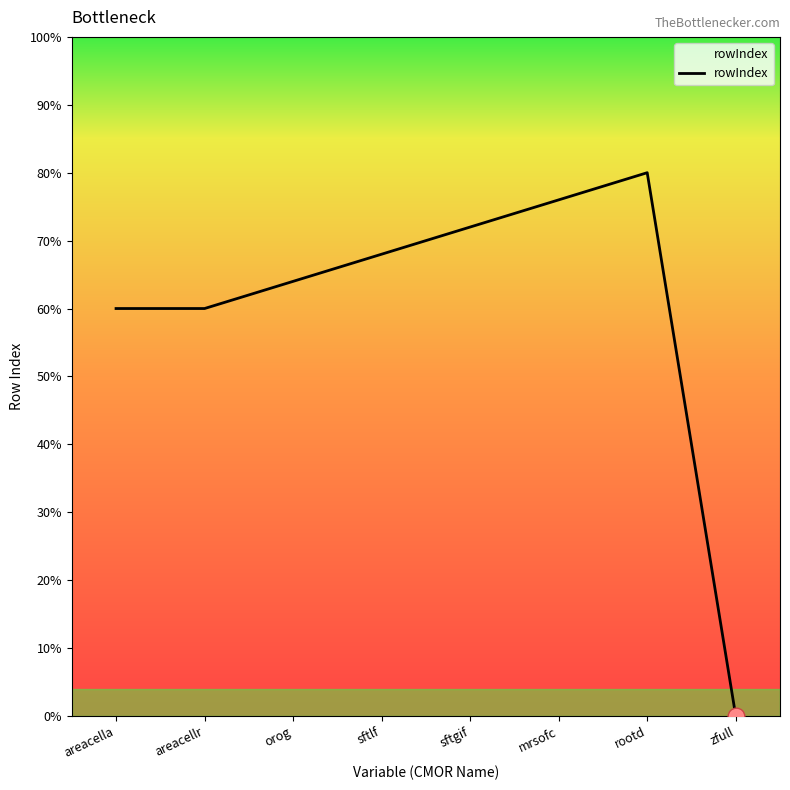

Does the chart display data point markers on the line(s)?

No